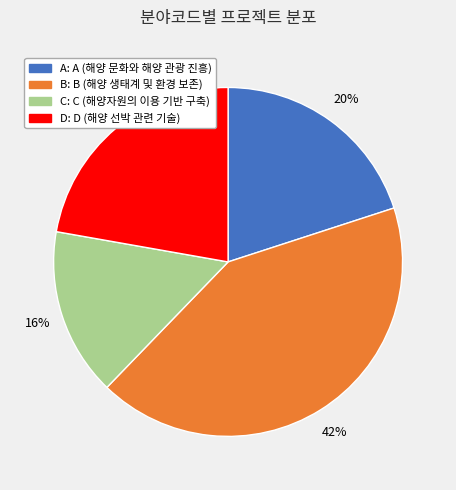

To the nearest percent, what is the combined percentage of B and A?

62%